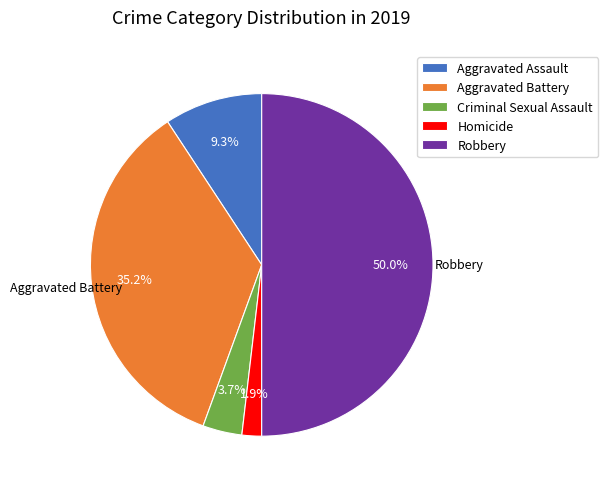

Which category has the biggest portion of the pie?

Robbery